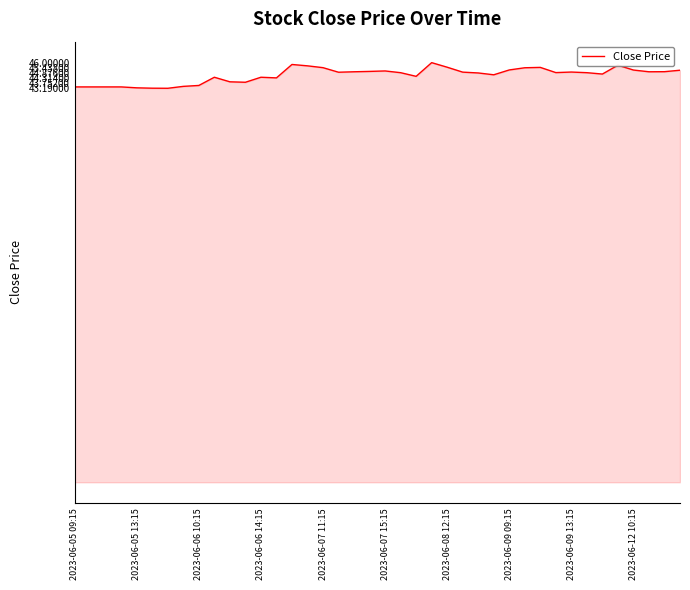

What is the maximum value shown in the chart?

46.0